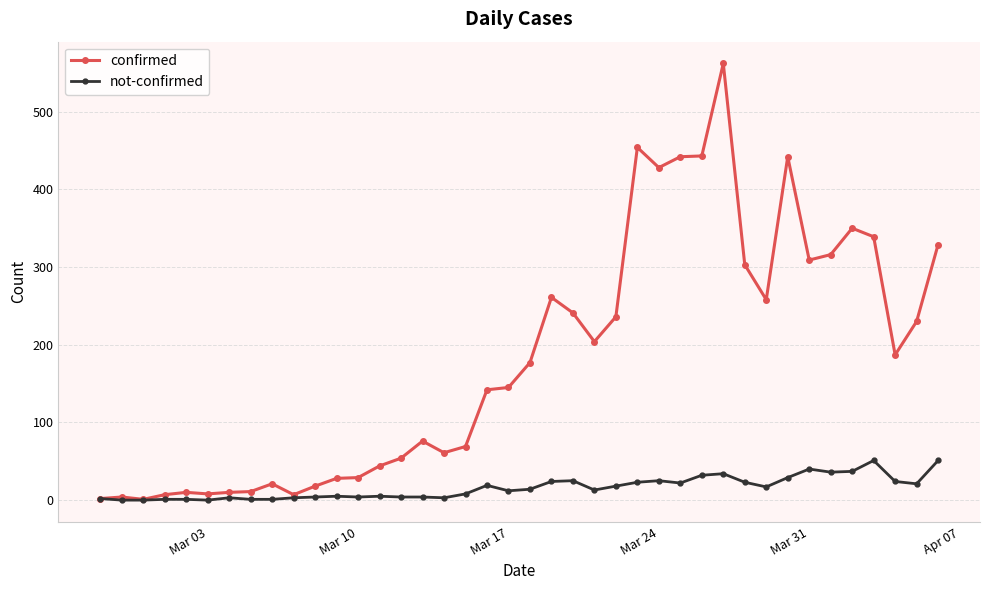

Which series has the largest total across all categories?

confirmed